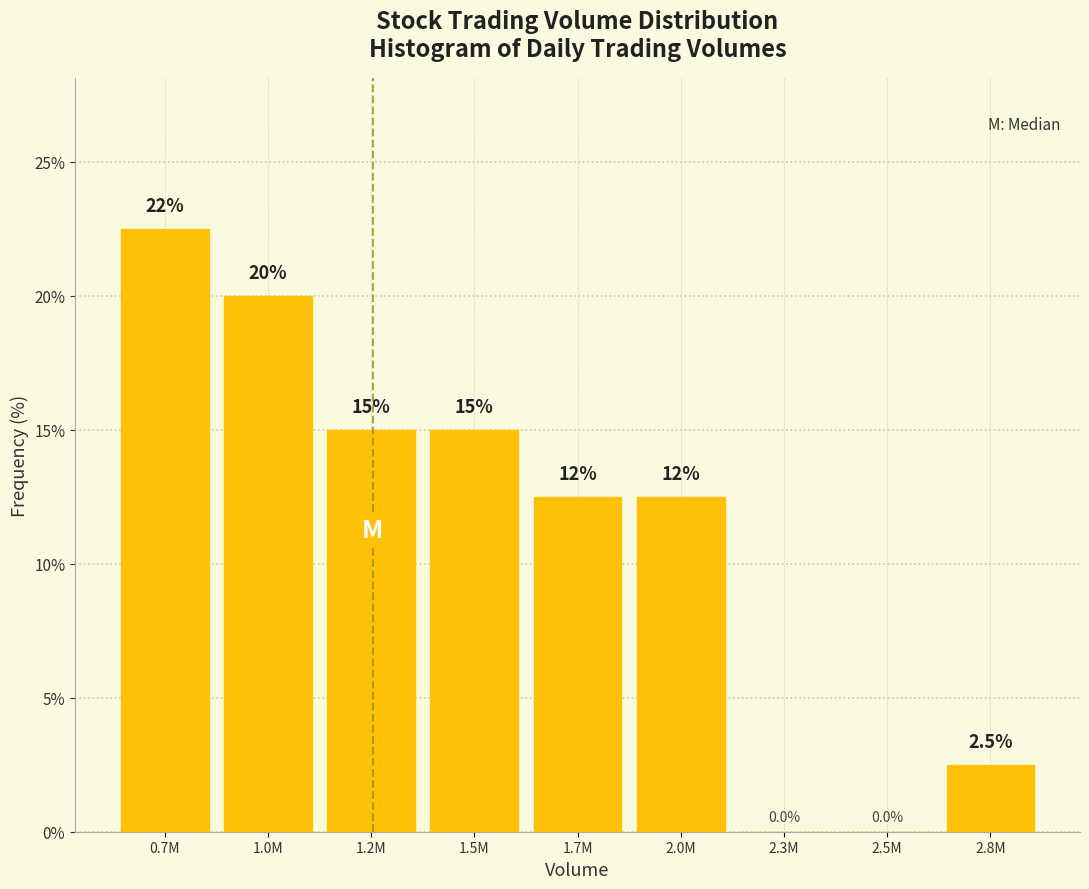

Reading right to left, extract all data points from this chart.

2.8M=2.5	2.5M=0.0	2.3M=0.0	2.0M=12.5	1.7M=12.5	1.5M=15.0	1.2M=15.0	1.0M=20.0	0.7M=22.5